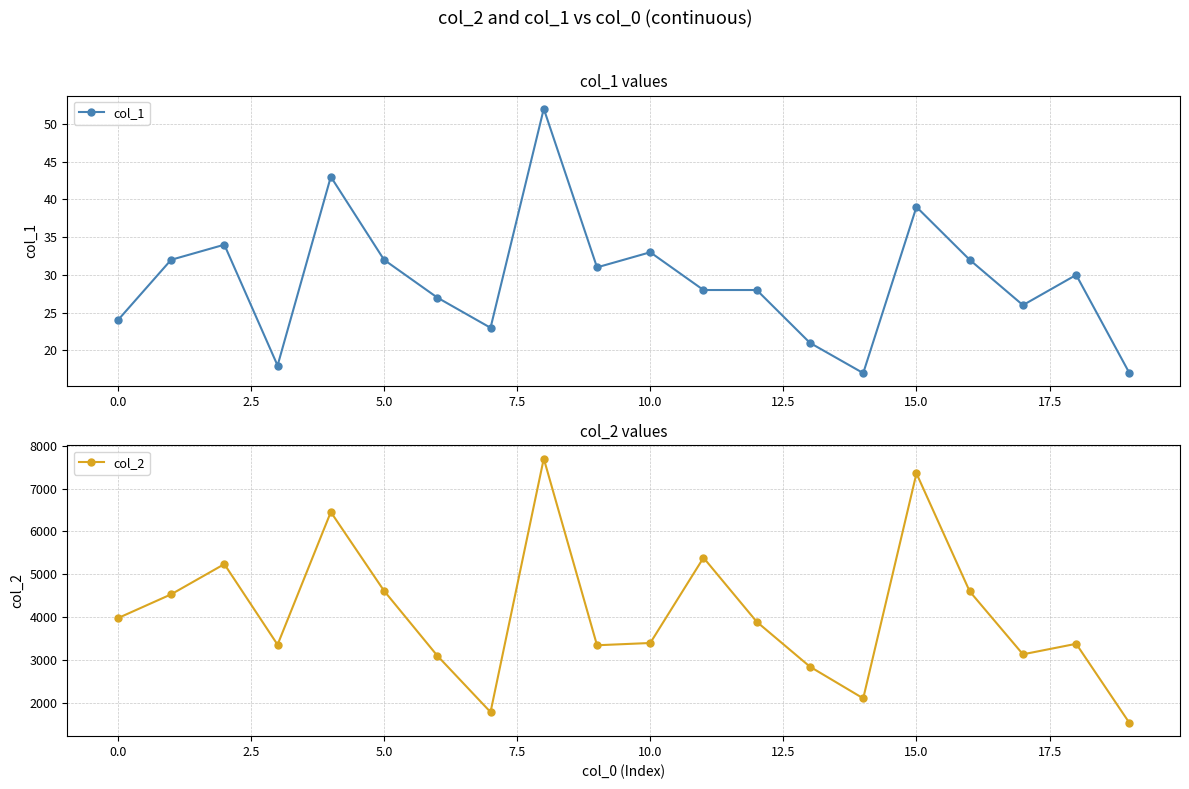

List the series in order of their peak value, lowest first.

col_1, col_2